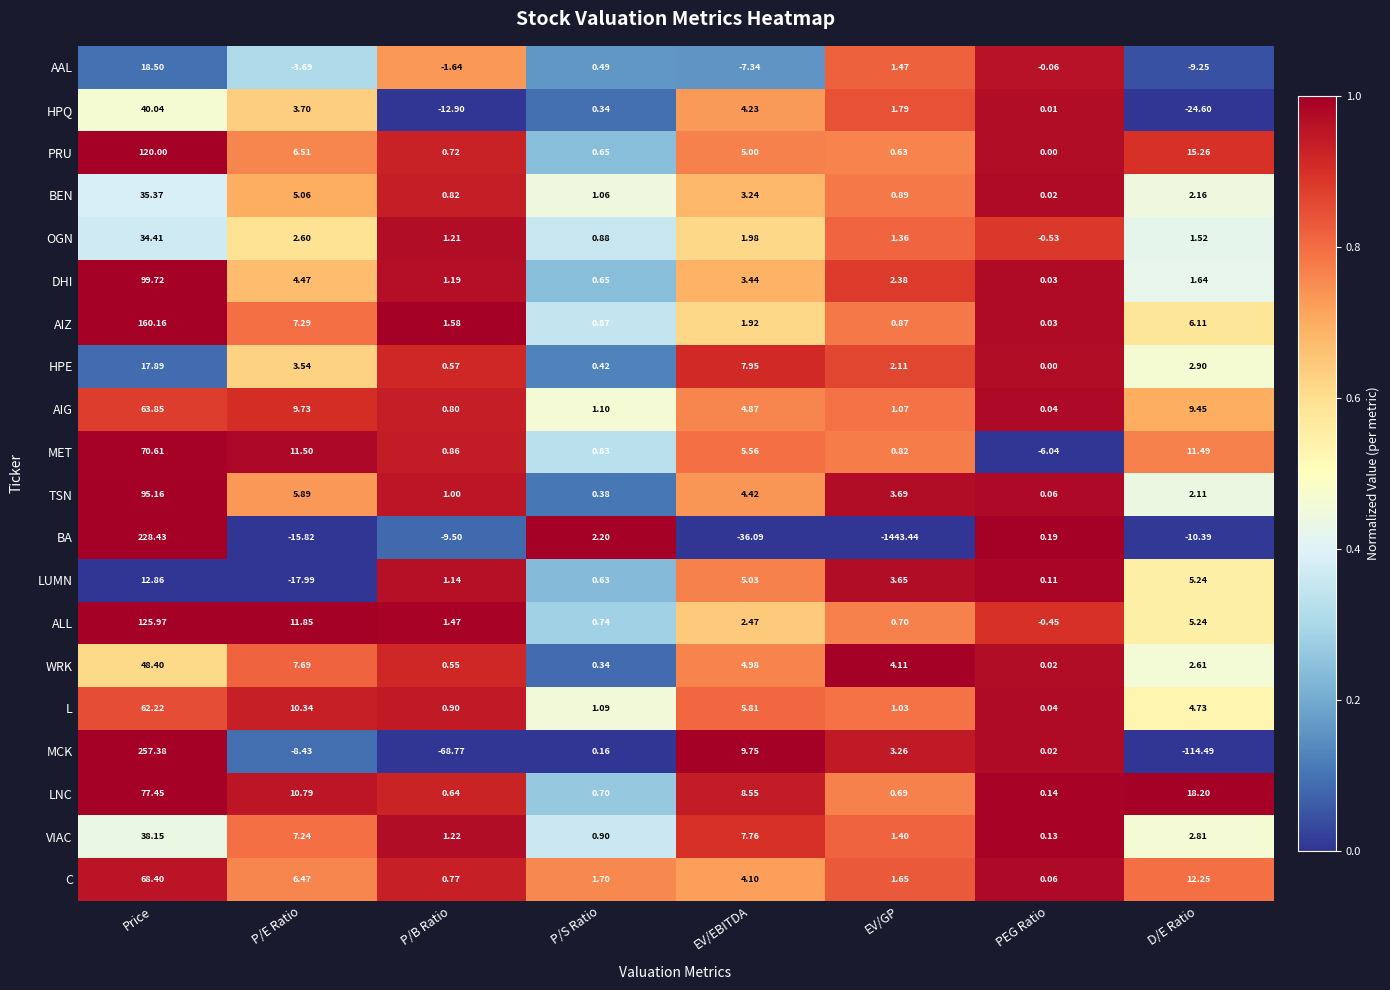

List the series in order of their peak value, highest first.

MCK, BA, AIZ, ALL, PRU, DHI, TSN, LNC, MET, C, AIG, L, WRK, HPQ, VIAC, BEN, OGN, AAL, HPE, LUMN